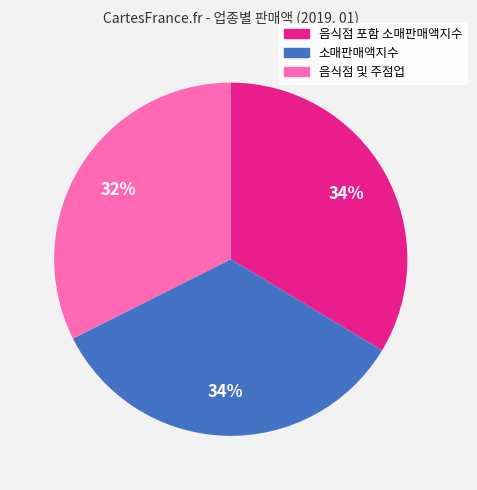

Which category has the smallest portion of the pie?

음식점 및 주점업